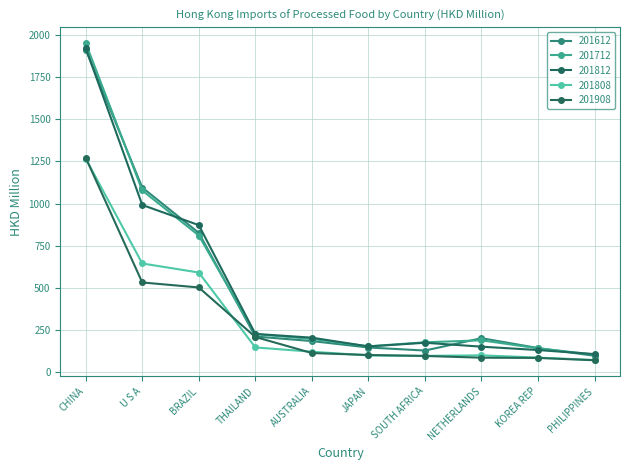

What is the sum of the 201612 values at AUSTRALIA and THAILAND?

396.2